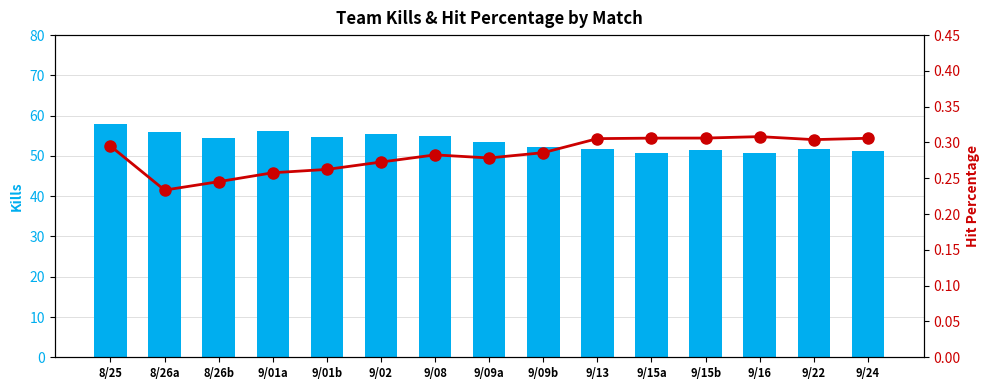

Which category has the lowest value in the Kills series?

9/16